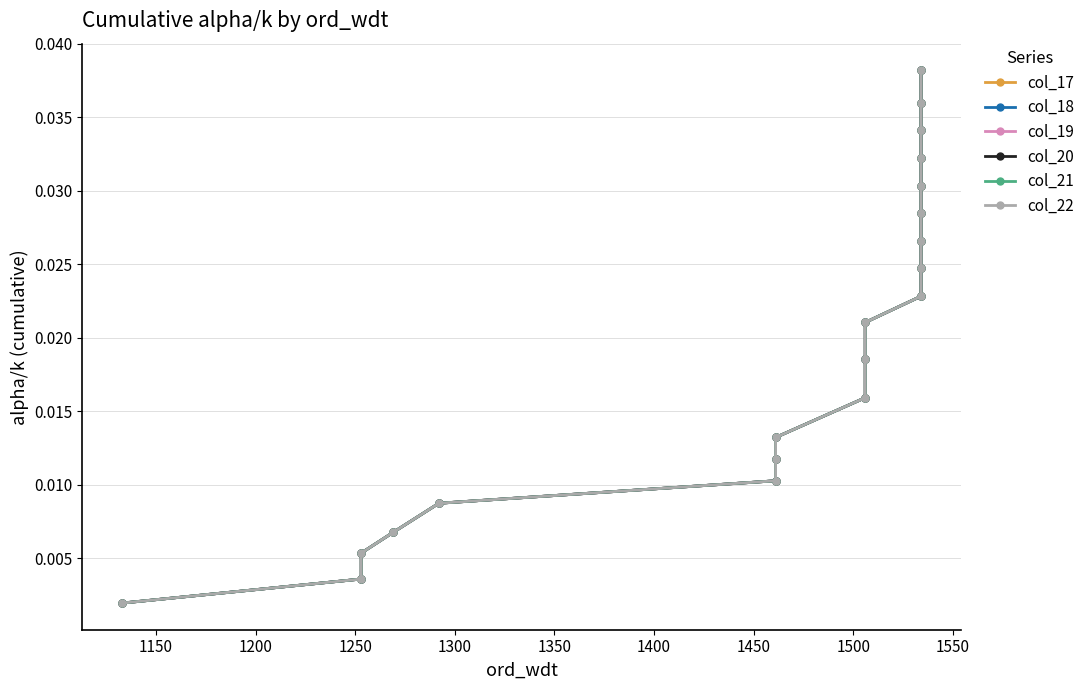

Is this an area chart (filled region under the line)?

No